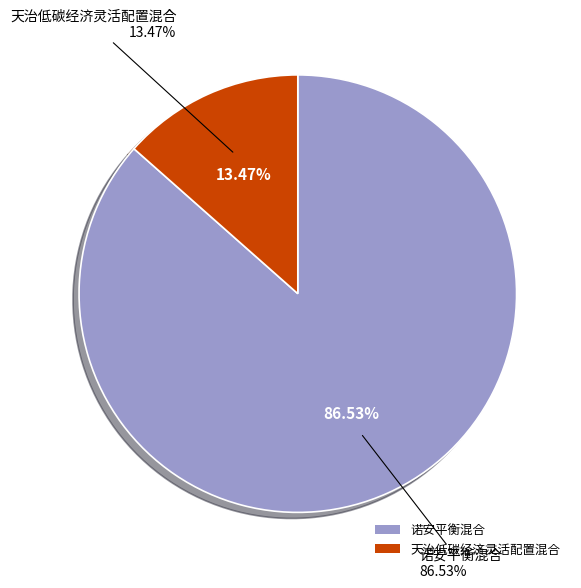

How many slices are in this pie chart?

2